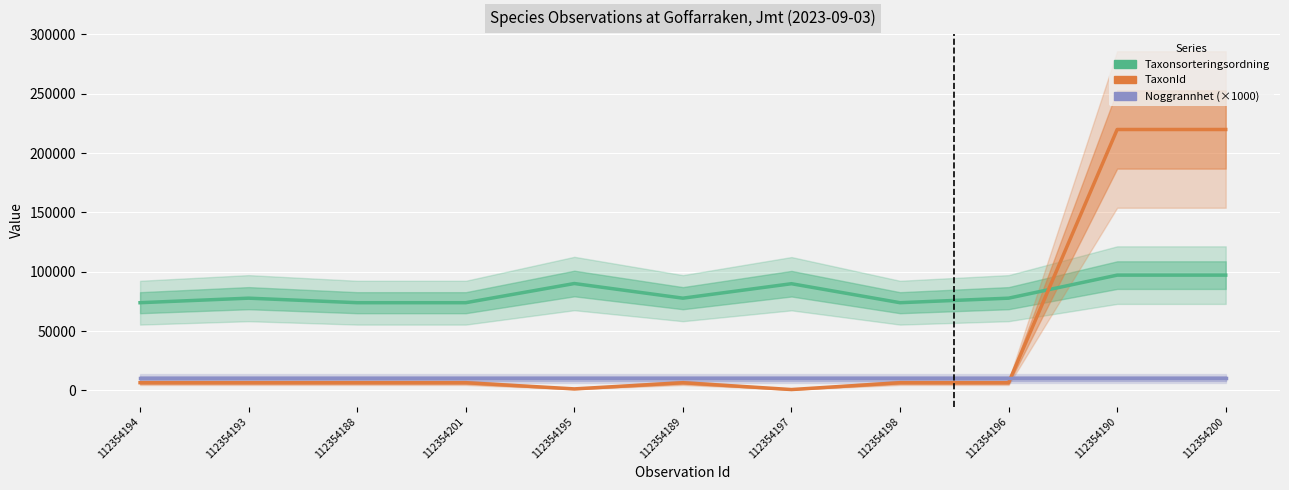

Where is the first local maximum for Taxonsorteringsordning?

112354193